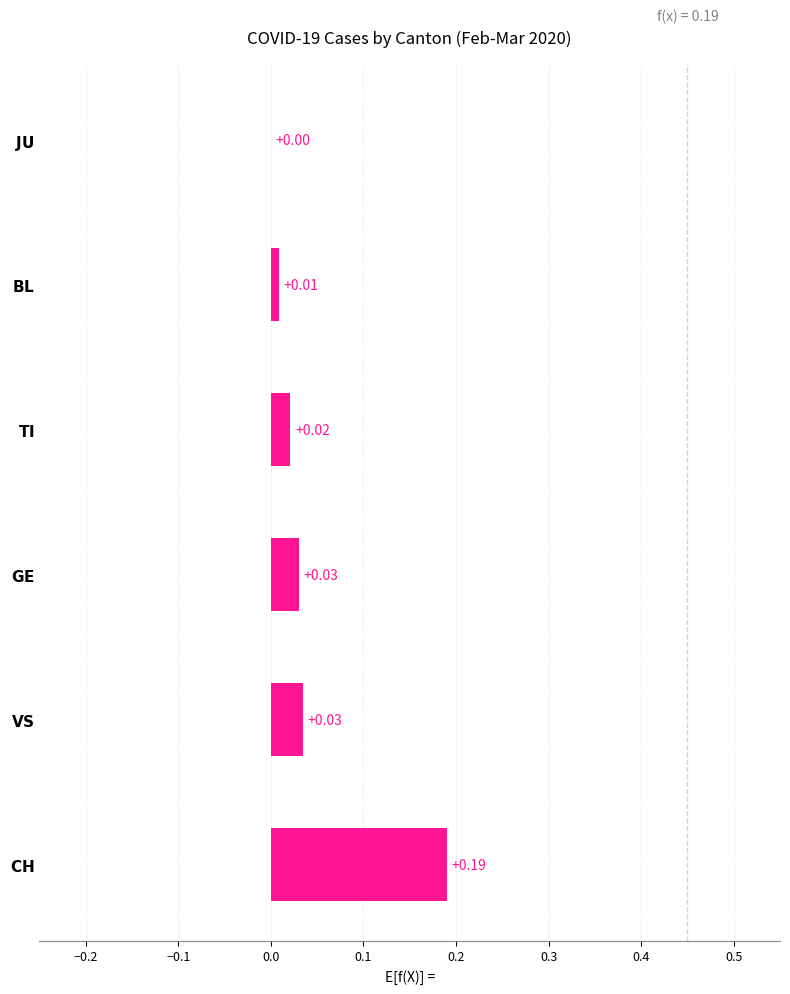

Which category has the highest value across all series?

$\bf{CH}$